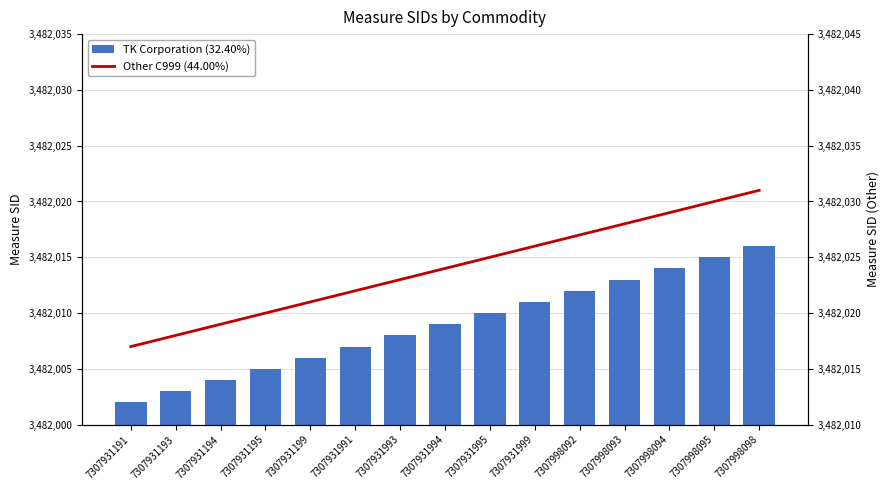

What is the difference between the highest and lowest values at 7307998095?

15